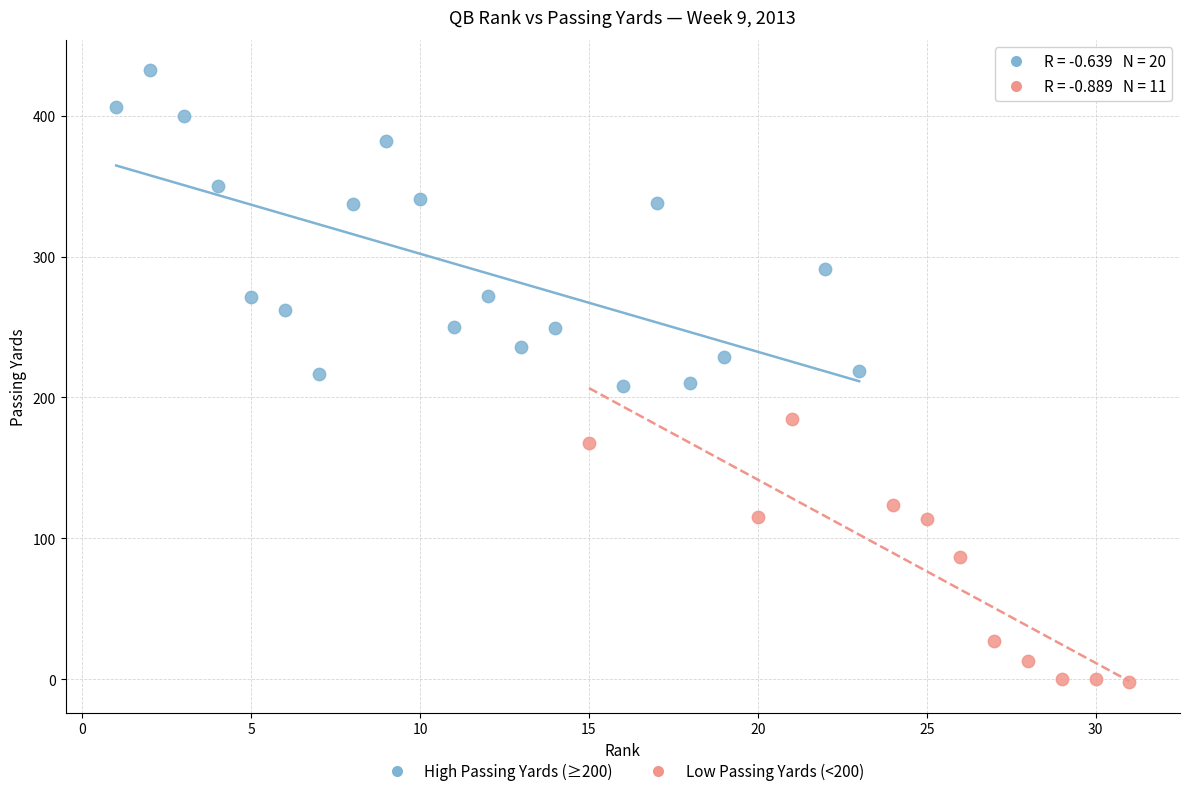

Which series contains the lowest Y value?

Low Passing Yards (<200)